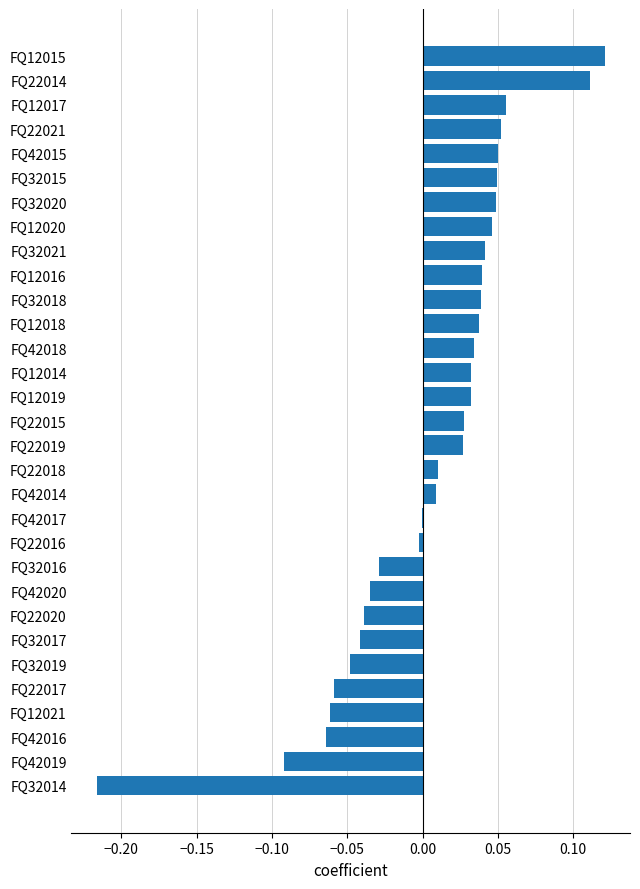

What is the change in value from FQ12021 to FQ22018?

+0.1